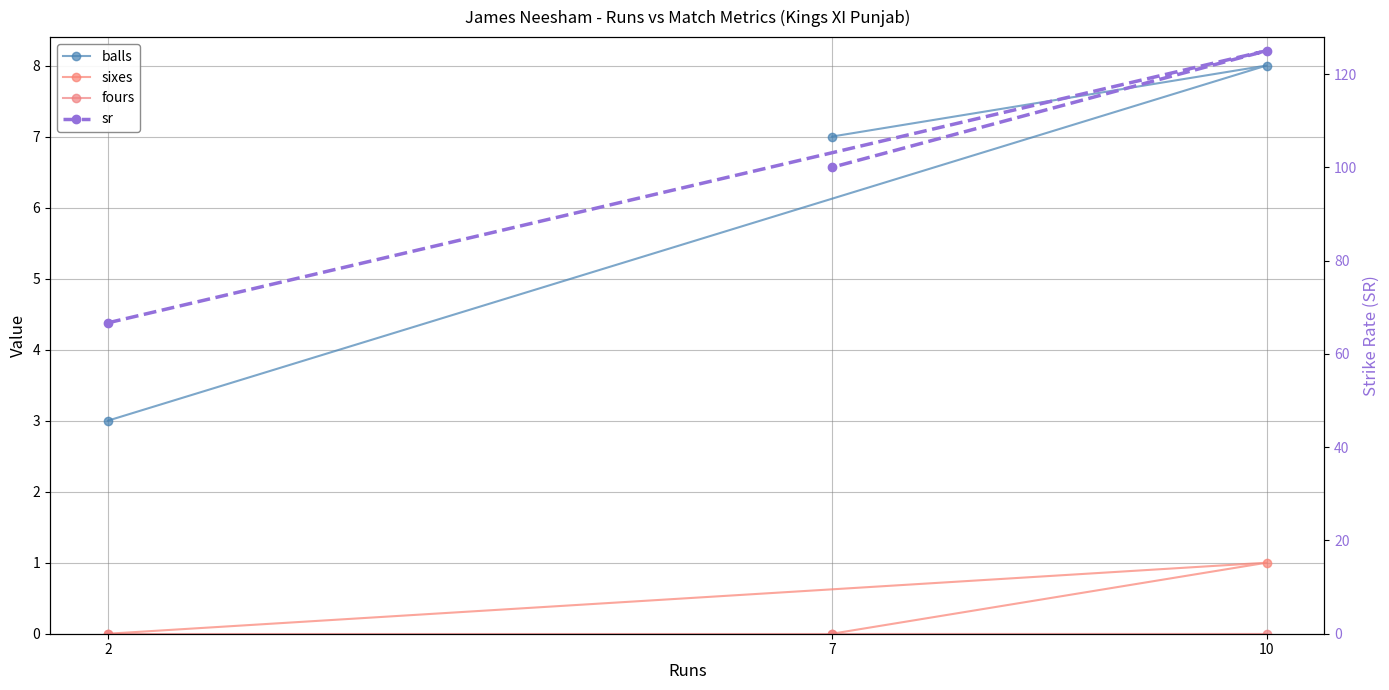

The sixes series shows 0.4 at 10. True or false?

False